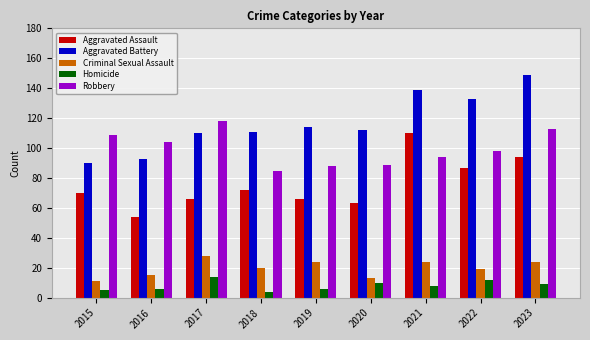

Between 2016 and 2017, which series saw the biggest shift?

Aggravated Battery